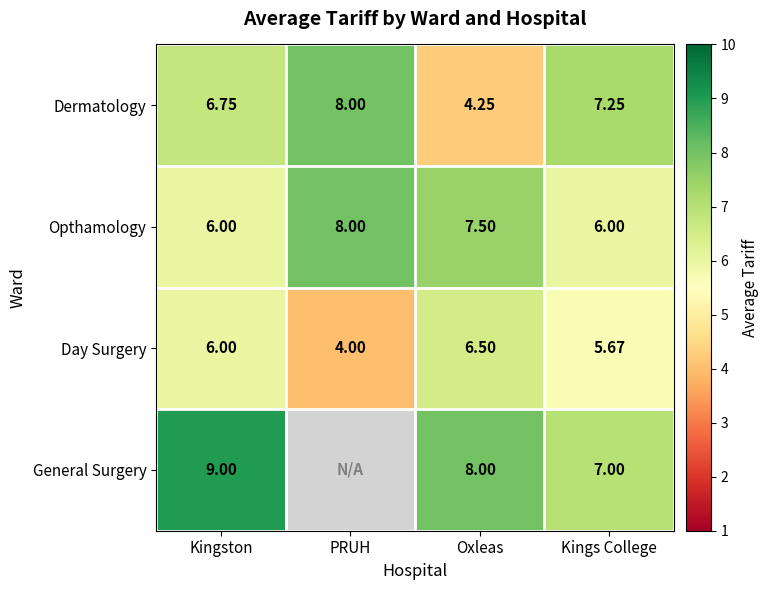

Rank the series at Oxleas from highest to lowest value.

General Surgery, Opthamology, Day Surgery, Dermatology